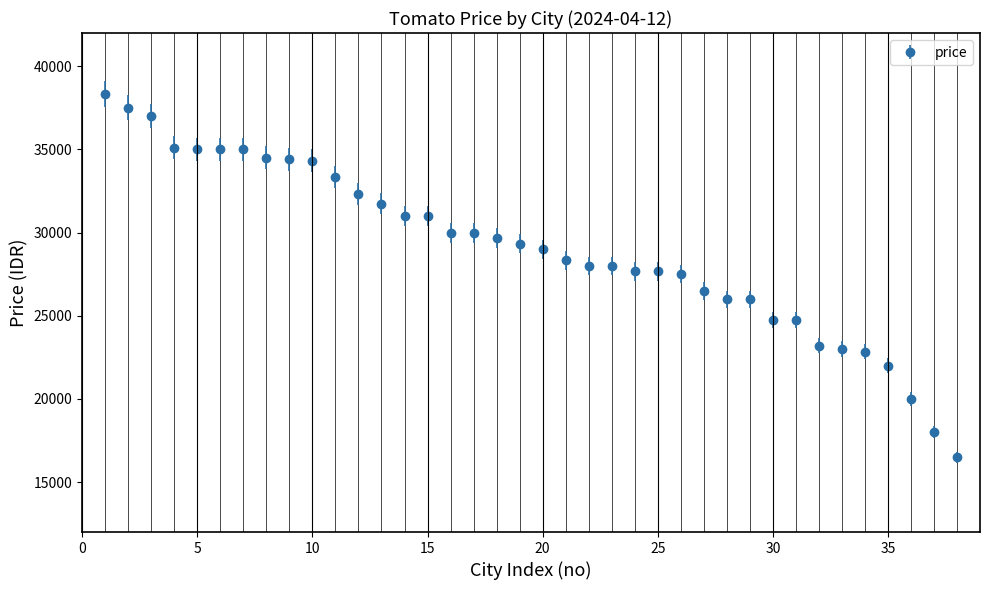

What is the smallest value displayed?

16500